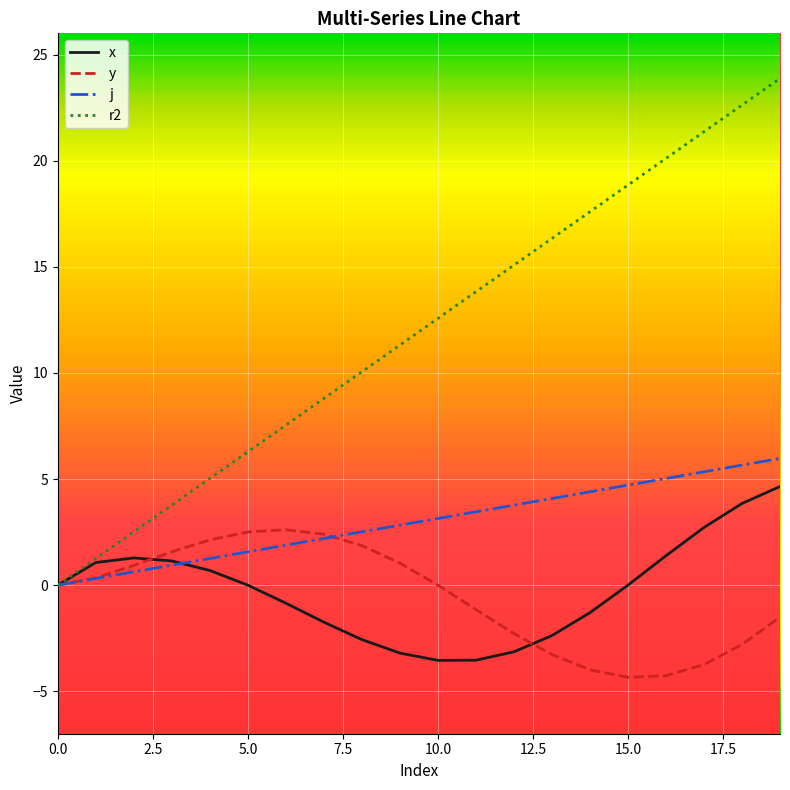

What is the lowest value of the y series?

-4.3